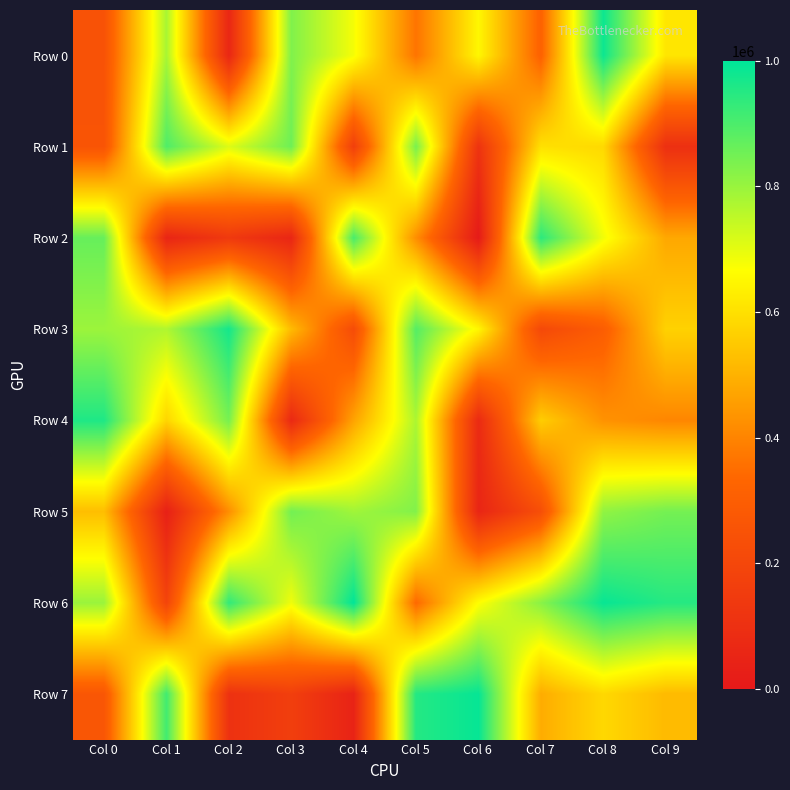

Reading left to right, extract all data points from this chart.

Row 0: Col 0=250938	Col 1=779915	Col 2=60118	Col 3=831277	Col 4=679157	Col 5=365067	Col 6=649599	Col 7=315227	Col 8=982304	Col 9=612791
Row 1: Col 0=257339	Col 1=895012	Col 2=711197	Col 3=855125	Col 4=165687	Col 5=841927	Col 6=114700	Col 7=601889	Col 8=584313	Col 9=99399
Row 2: Col 0=865076	Col 1=53927	Col 2=140356	Col 3=57933	Col 4=904639	Col 5=421657	Col 6=8236	Col 7=942590	Col 8=684481	Col 9=478026
Row 3: Col 0=795413	Col 1=769052	Col 2=972369	Col 3=519776	Col 4=222047	Col 5=887667	Col 6=648382	Col 7=207994	Col 8=296406	Col 9=568768
Row 4: Col 0=958372	Col 1=576178	Col 2=845107	Col 3=70895	Col 4=467708	Col 5=774582	Col 6=77348	Col 7=559535	Col 8=430629	Col 9=404889
Row 5: Col 0=525282	Col 1=33153	Col 2=421555	Col 3=849180	Col 4=790285	Col 5=828887	Col 6=55348	Col 7=231932	Col 8=810157	Col 9=846642
Row 6: Col 0=798083	Col 1=188252	Col 2=934677	Col 3=686267	Col 4=998284	Col 5=339661	Col 6=665309	Col 7=820057	Col 8=988707	Col 9=950321
Row 7: Col 0=267295	Col 1=914355	Col 2=106624	Col 3=164259	Col 4=44846	Col 5=951495	Col 6=990760	Col 7=486933	Col 8=583133	Col 9=518146